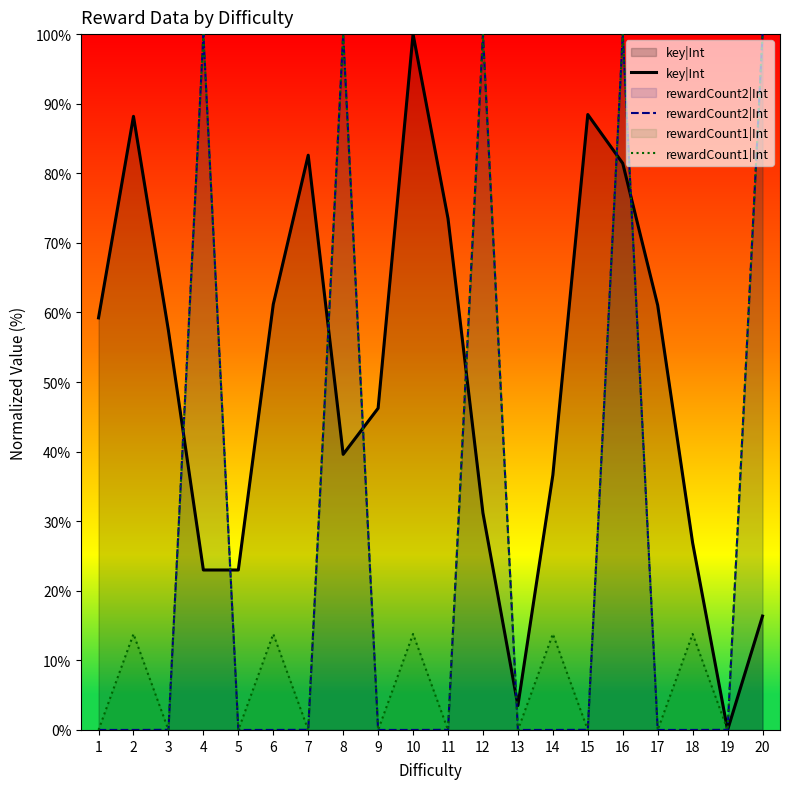

What is the sum of all rewardCount2|Int values?

500.1